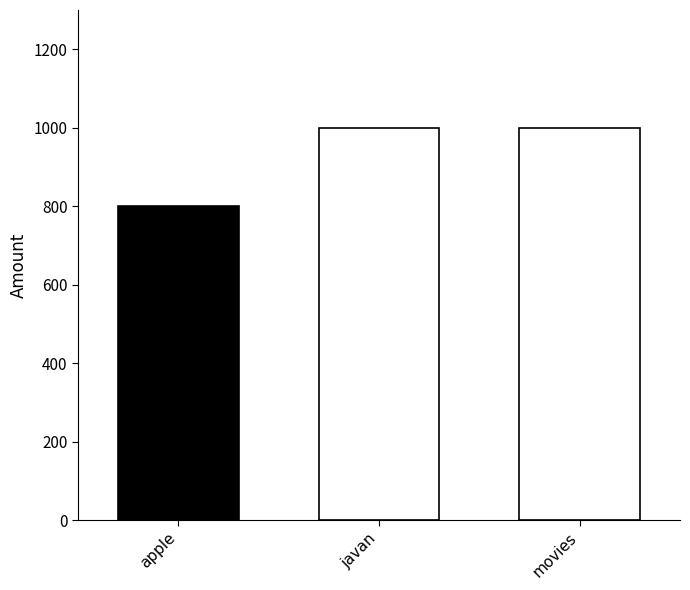

Read the value at javan.

1000